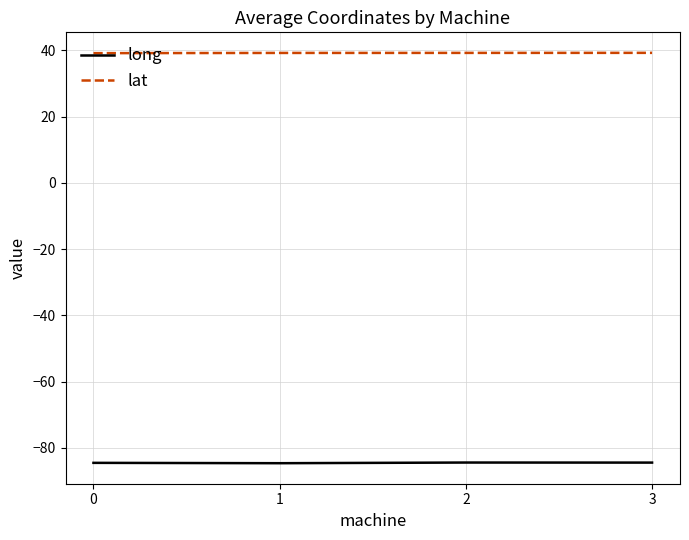

Read the lat value at 1.

39.2